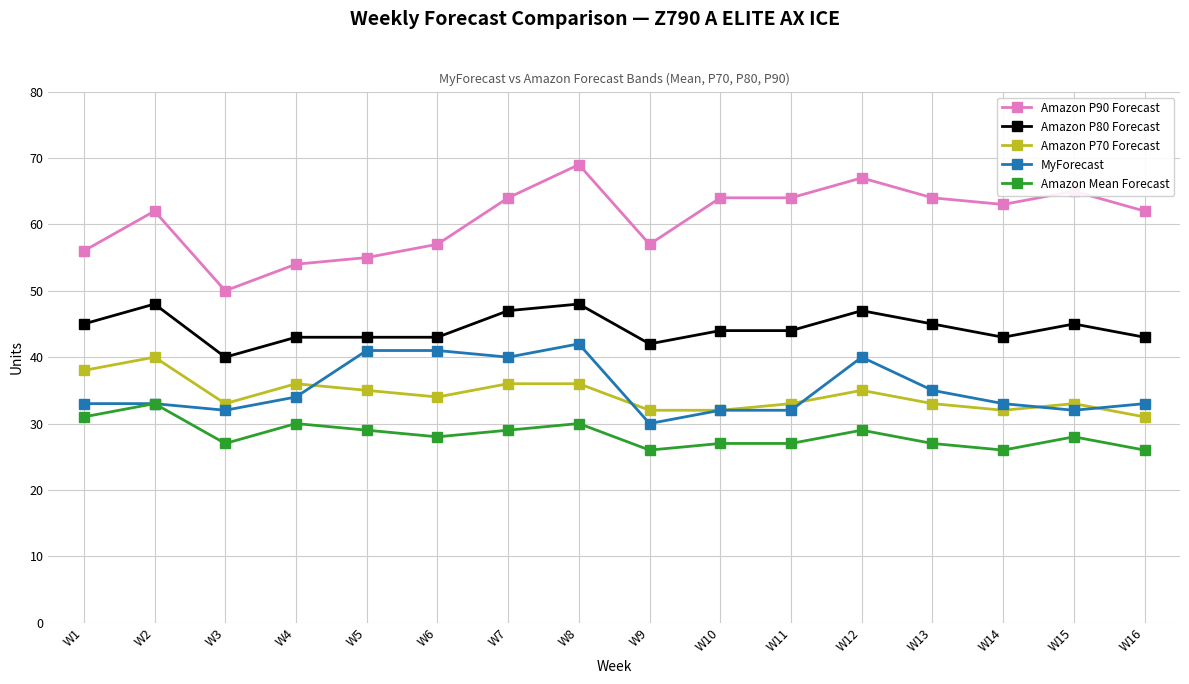

What is the sum of the Amazon P90 Forecast values at W8 and W12?

136